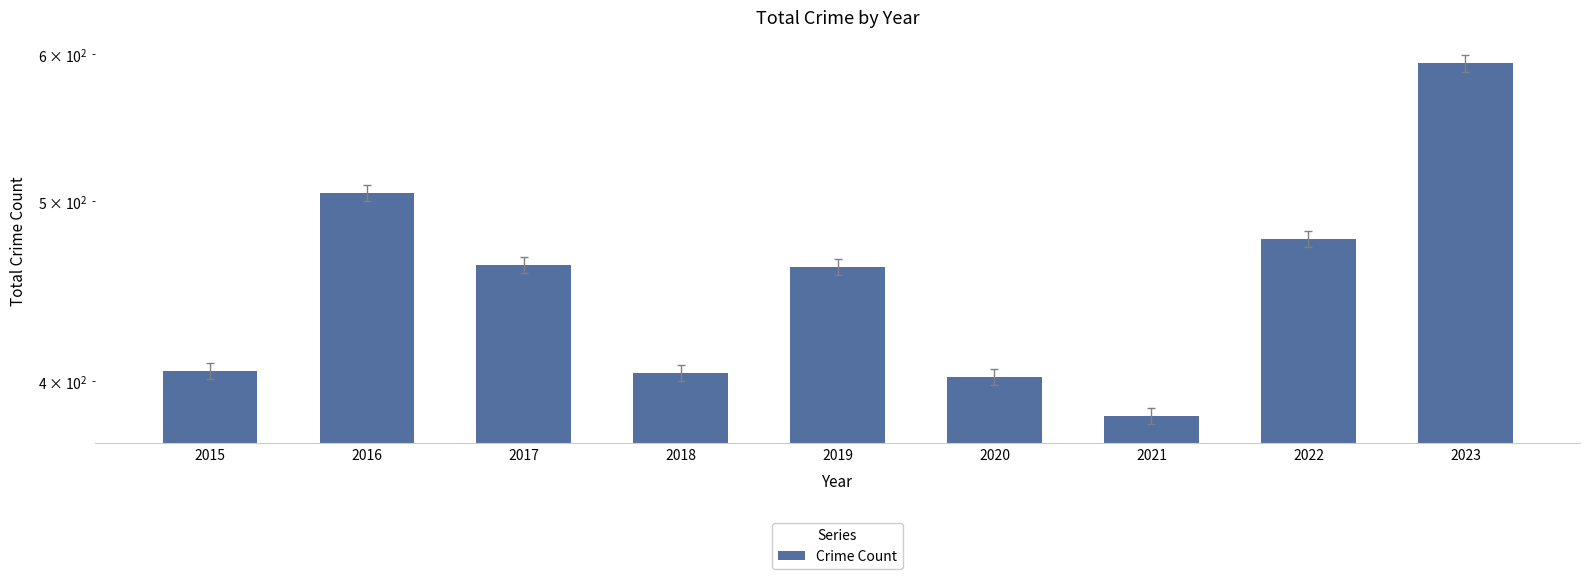

Which label corresponds to the smallest value in the chart?

2021